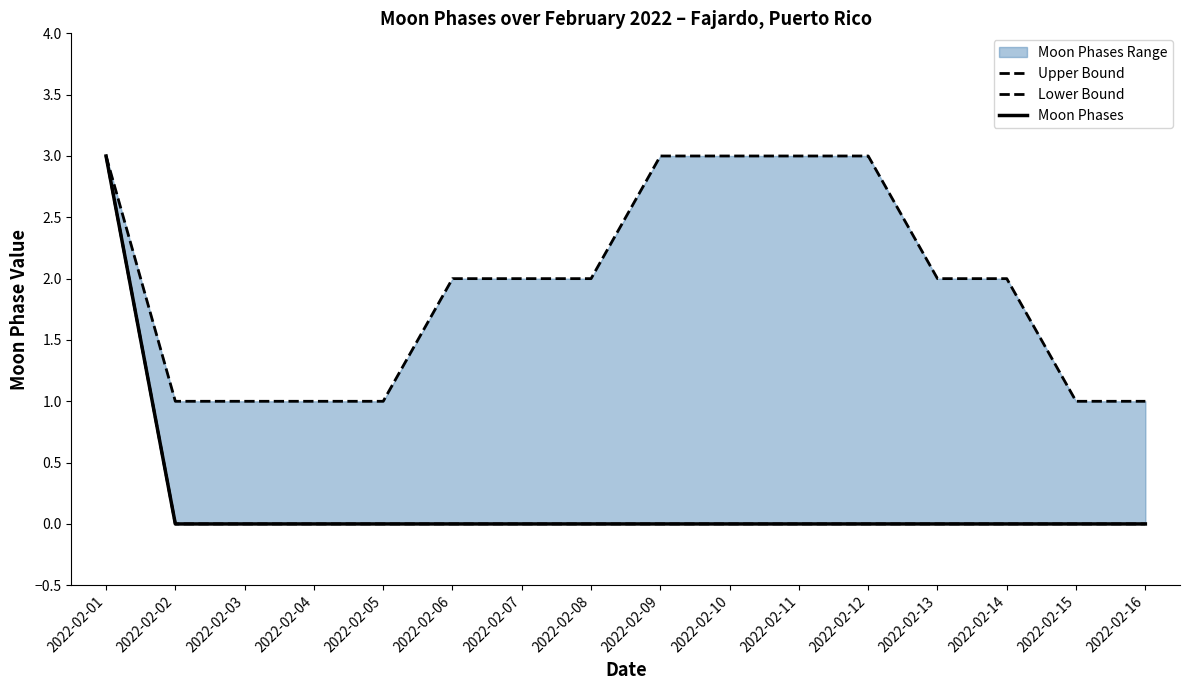

Is the value of Moon Phases at 2022-02-02 greater than the value of Upper Bound at 2022-02-04?

No